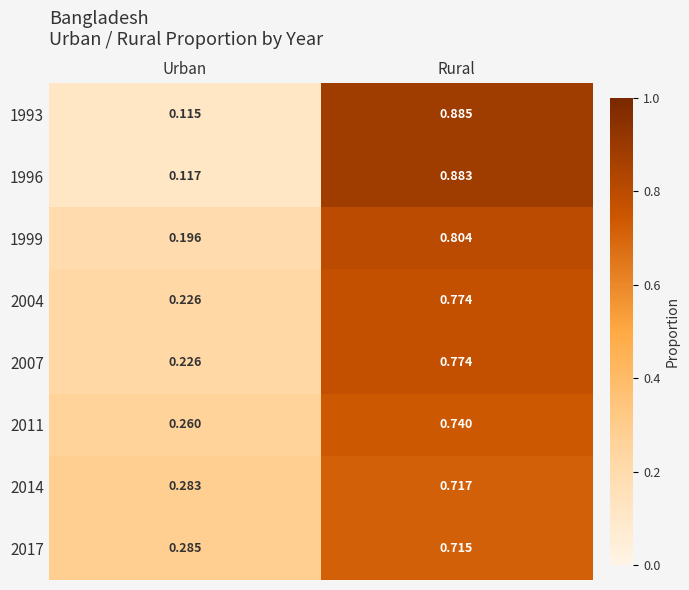

At which category is the sum across all series the highest?

Rural